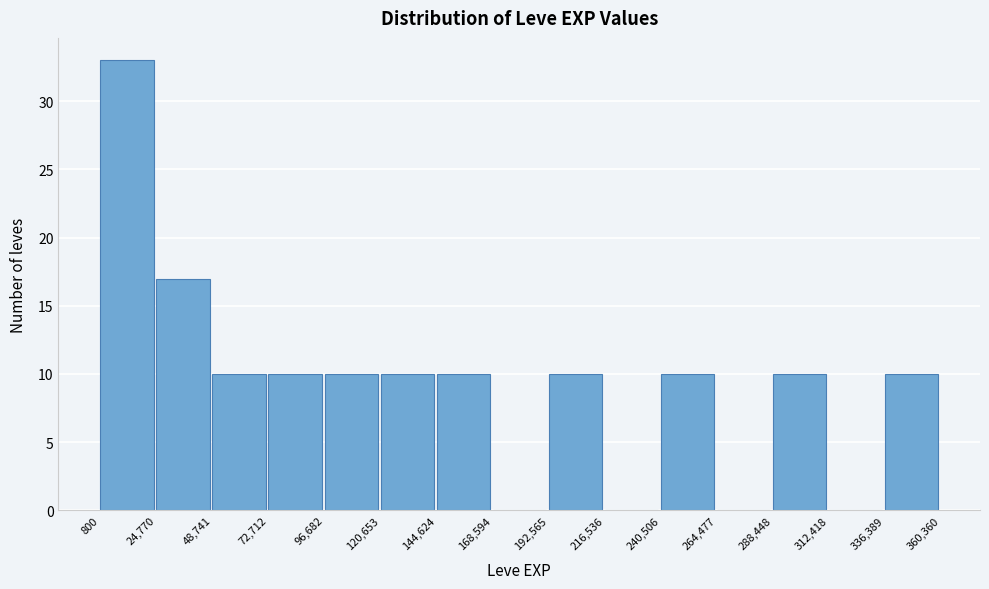

What is the height of the bar covering 72,712 to 96,682 on the x-axis? The values are not printed on the chart, so give them approximately, as read against the axis.

10